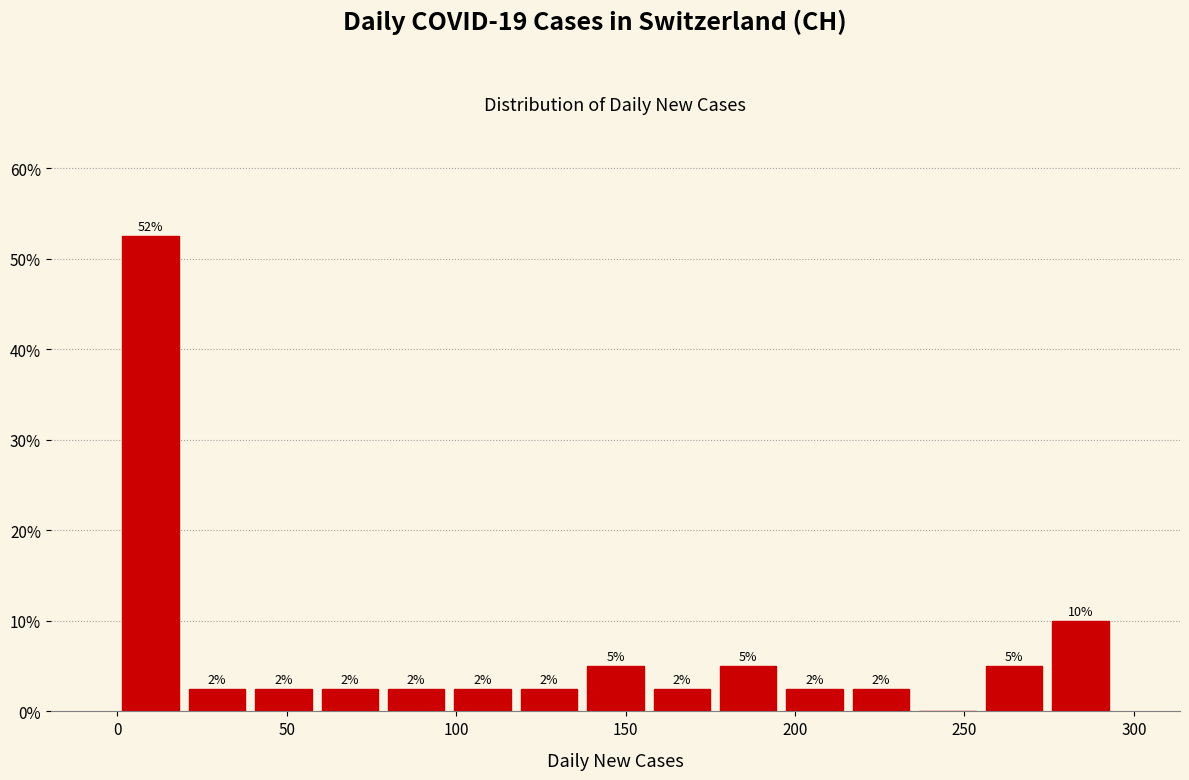

Around what value on the x-axis is the tallest bar? Give the approximate position of its centre, as read against the axis.

10